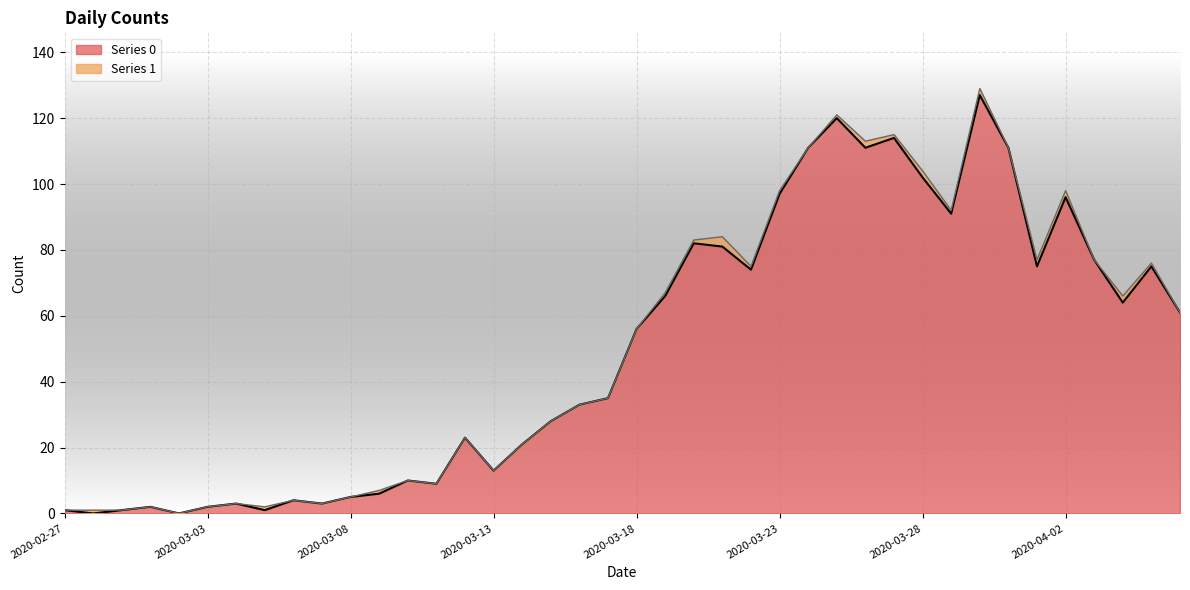

What is the average value?

50